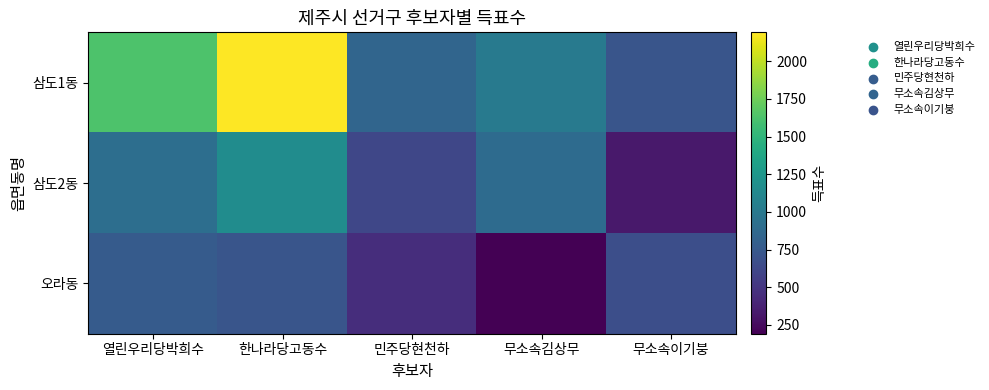

Between 민주당현천하 and 무소속김상무, which series saw the biggest shift?

삼도2동